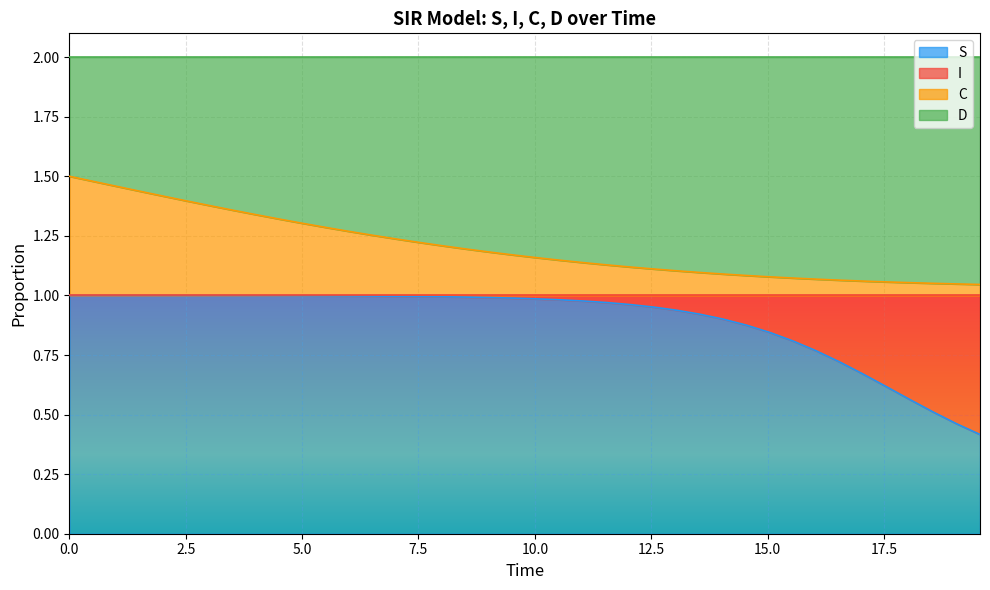

Is the value of C at 12 greater than the value of S at 24?

Yes